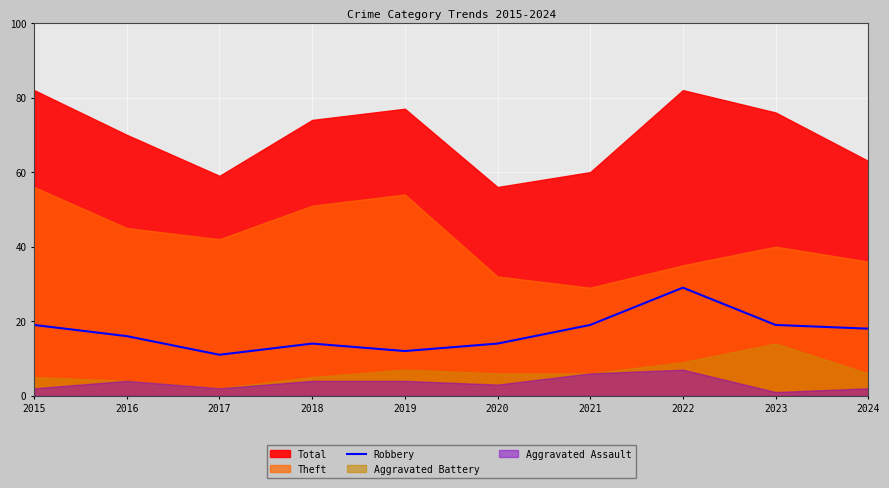

At which label does Robbery reach its peak?

2022